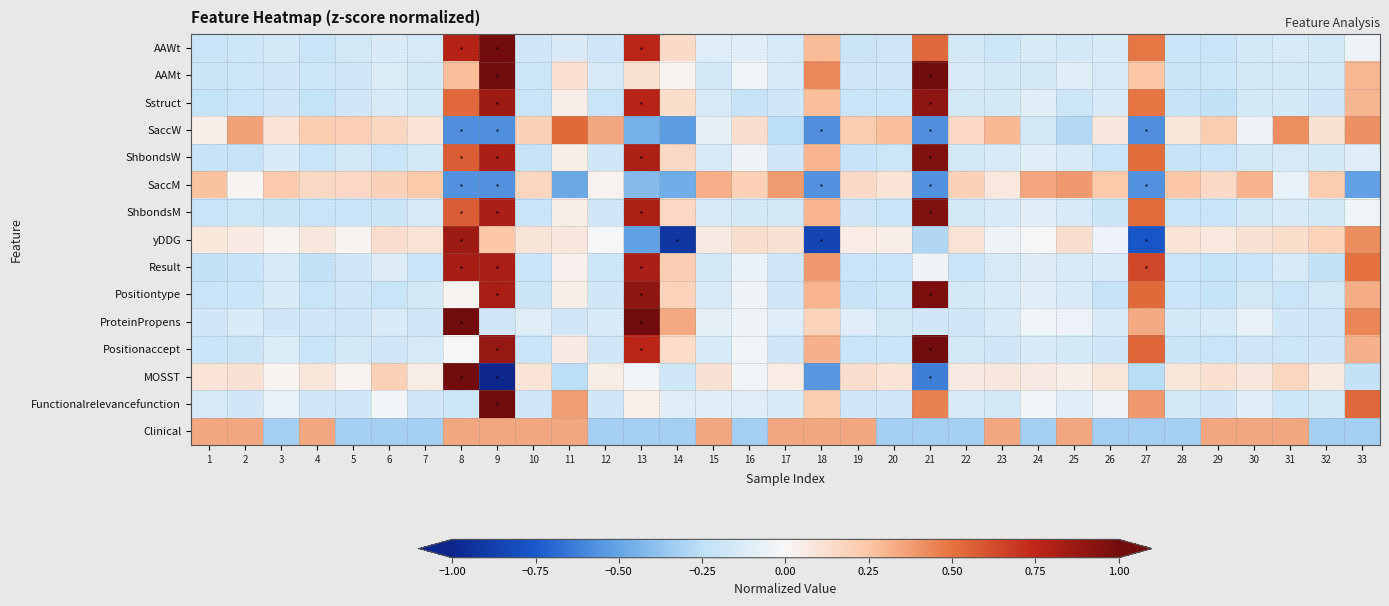

Reading left to right, what are all the values shown in this chart?

AAWt: 1=-0.2	2=-0.2	3=-0.2	4=-0.2	5=-0.2	6=-0.1	7=-0.2	8=0.8	9=1.0	10=-0.2	11=-0.1	12=-0.2	13=0.8	14=0.1	15=-0.1	16=-0.1	17=-0.1	18=0.3	19=-0.2	20=-0.2	21=0.5	22=-0.2	23=-0.2	24=-0.1	25=-0.2	26=-0.1	27=0.5	28=-0.2	29=-0.2	30=-0.2	31=-0.1	32=-0.2	33=-0.0
AAMt: 1=-0.2	2=-0.2	3=-0.2	4=-0.2	5=-0.2	6=-0.1	7=-0.2	8=0.3	9=1.0	10=-0.2	11=0.1	12=-0.1	13=0.1	14=0.0	15=-0.2	16=-0.0	17=-0.1	18=0.4	19=-0.2	20=-0.2	21=1.0	22=-0.1	23=-0.2	24=-0.2	25=-0.1	26=-0.2	27=0.2	28=-0.2	29=-0.2	30=-0.2	31=-0.2	32=-0.2	33=0.3
Sstruct: 1=-0.2	2=-0.2	3=-0.2	4=-0.2	5=-0.2	6=-0.1	7=-0.2	8=0.5	9=0.9	10=-0.2	11=0.0	12=-0.2	13=0.8	14=0.1	15=-0.1	16=-0.2	17=-0.2	18=0.3	19=-0.2	20=-0.2	21=0.9	22=-0.2	23=-0.2	24=-0.1	25=-0.2	26=-0.1	27=0.5	28=-0.2	29=-0.2	30=-0.2	31=-0.2	32=-0.2	33=0.3
SaccW: 1=0.0	2=0.4	3=0.1	4=0.2	5=0.2	6=0.2	7=0.1	8=-0.6	9=-0.6	10=0.2	11=0.5	12=0.3	13=-0.5	14=-0.5	15=-0.1	16=0.1	17=-0.3	18=-0.6	19=0.2	20=0.3	21=-0.6	22=0.2	23=0.3	24=-0.2	25=-0.3	26=0.1	27=-0.6	28=0.1	29=0.2	30=-0.0	31=0.4	32=0.1	33=0.4
ShbondsW: 1=-0.2	2=-0.2	3=-0.1	4=-0.2	5=-0.2	6=-0.2	7=-0.2	8=0.6	9=0.8	10=-0.2	11=0.0	12=-0.2	13=0.8	14=0.2	15=-0.1	16=-0.0	17=-0.2	18=0.3	19=-0.2	20=-0.2	21=1.0	22=-0.2	23=-0.1	24=-0.1	25=-0.1	26=-0.2	27=0.5	28=-0.2	29=-0.2	30=-0.2	31=-0.1	32=-0.2	33=-0.1
SaccM: 1=0.3	2=0.0	3=0.2	4=0.2	5=0.2	6=0.2	7=0.2	8=-0.6	9=-0.6	10=0.2	11=-0.5	12=0.0	13=-0.4	14=-0.5	15=0.3	16=0.2	17=0.4	18=-0.6	19=0.2	20=0.1	21=-0.6	22=0.2	23=0.1	24=0.3	25=0.4	26=0.2	27=-0.6	28=0.2	29=0.2	30=0.3	31=-0.1	32=0.2	33=-0.5
ShbondsM: 1=-0.2	2=-0.2	3=-0.2	4=-0.2	5=-0.2	6=-0.2	7=-0.2	8=0.6	9=0.8	10=-0.2	11=0.0	12=-0.2	13=0.8	14=0.2	15=-0.1	16=-0.2	17=-0.2	18=0.3	19=-0.2	20=-0.2	21=1.0	22=-0.2	23=-0.1	24=-0.1	25=-0.1	26=-0.2	27=0.5	28=-0.2	29=-0.2	30=-0.2	31=-0.1	32=-0.2	33=-0.0
yDDG: 1=0.1	2=0.1	3=0.0	4=0.1	5=0.0	6=0.1	7=0.1	8=0.9	9=0.2	10=0.1	11=0.1	12=-0.0	13=-0.5	14=-0.9	15=0.1	16=0.1	17=0.1	18=-0.8	19=0.1	20=0.0	21=-0.3	22=0.1	23=-0.0	24=-0.0	25=0.1	26=-0.1	27=-0.8	28=0.1	29=0.1	30=0.1	31=0.1	32=0.2	33=0.4
Result: 1=-0.2	2=-0.2	3=-0.1	4=-0.2	5=-0.2	6=-0.1	7=-0.2	8=0.8	9=0.8	10=-0.2	11=0.0	12=-0.2	13=0.8	14=0.2	15=-0.2	16=-0.1	17=-0.2	18=0.4	19=-0.2	20=-0.2	21=-0.0	22=-0.2	23=-0.1	24=-0.1	25=-0.1	26=-0.1	27=0.6	28=-0.2	29=-0.2	30=-0.2	31=-0.1	32=-0.2	33=0.5
Positiontype: 1=-0.2	2=-0.2	3=-0.1	4=-0.2	5=-0.2	6=-0.2	7=-0.2	8=0.0	9=0.8	10=-0.2	11=0.0	12=-0.2	13=0.9	14=0.2	15=-0.1	16=-0.0	17=-0.2	18=0.3	19=-0.2	20=-0.2	21=1.0	22=-0.2	23=-0.1	24=-0.1	25=-0.1	26=-0.2	27=0.5	28=-0.2	29=-0.2	30=-0.2	31=-0.2	32=-0.2	33=0.3
ProteinPropens: 1=-0.2	2=-0.1	3=-0.2	4=-0.2	5=-0.2	6=-0.1	7=-0.2	8=1.0	9=-0.2	10=-0.1	11=-0.2	12=-0.1	13=1.0	14=0.3	15=-0.1	16=-0.0	17=-0.1	18=0.2	19=-0.1	20=-0.2	21=-0.2	22=-0.2	23=-0.1	24=-0.0	25=-0.0	26=-0.1	27=0.3	28=-0.2	29=-0.1	30=-0.1	31=-0.2	32=-0.2	33=0.4
Positionaccept: 1=-0.2	2=-0.2	3=-0.1	4=-0.2	5=-0.2	6=-0.2	7=-0.2	8=-0.0	9=0.9	10=-0.2	11=0.1	12=-0.2	13=0.8	14=0.1	15=-0.1	16=-0.0	17=-0.2	18=0.3	19=-0.2	20=-0.2	21=1.0	22=-0.2	23=-0.2	24=-0.1	25=-0.2	26=-0.2	27=0.5	28=-0.2	29=-0.2	30=-0.2	31=-0.2	32=-0.2	33=0.3
MOSST: 1=0.1	2=0.1	3=0.0	4=0.1	5=0.0	6=0.2	7=0.1	8=1.0	9=-1.0	10=0.1	11=-0.3	12=0.1	13=-0.0	14=-0.2	15=0.1	16=-0.0	17=0.1	18=-0.5	19=0.1	20=0.1	21=-0.6	22=0.1	23=0.1	24=0.1	25=0.1	26=0.1	27=-0.3	28=0.1	29=0.1	30=0.1	31=0.2	32=0.1	33=-0.2
Functionalrelevancefunction: 1=-0.1	2=-0.2	3=-0.1	4=-0.2	5=-0.2	6=-0.0	7=-0.2	8=-0.2	9=1.0	10=-0.2	11=0.4	12=-0.2	13=0.0	14=-0.1	15=-0.1	16=-0.1	17=-0.1	18=0.2	19=-0.2	20=-0.2	21=0.5	22=-0.2	23=-0.2	24=-0.0	25=-0.1	26=-0.0	27=0.4	28=-0.2	29=-0.2	30=-0.1	31=-0.2	32=-0.2	33=0.5
Clinical: 1=0.3	2=0.3	3=-0.3	4=0.3	5=-0.3	6=-0.3	7=-0.3	8=0.3	9=0.3	10=0.3	11=0.3	12=-0.3	13=-0.3	14=-0.3	15=0.3	16=-0.3	17=0.3	18=0.3	19=0.3	20=-0.3	21=-0.3	22=-0.3	23=0.3	24=-0.3	25=0.3	26=-0.3	27=-0.3	28=-0.3	29=0.3	30=0.3	31=0.3	32=-0.3	33=-0.3